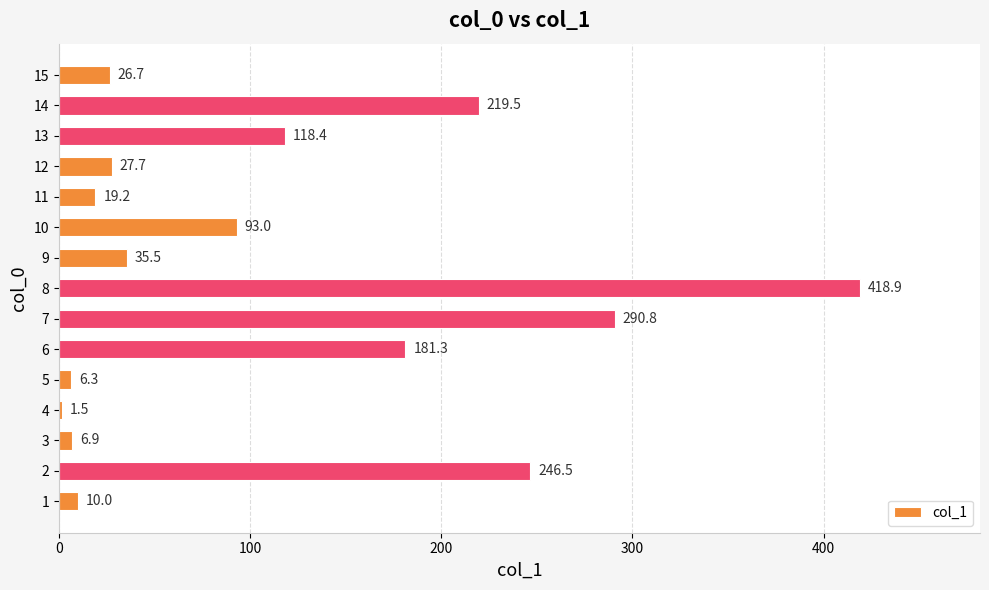

Where is the data nearest to the value 210?

14